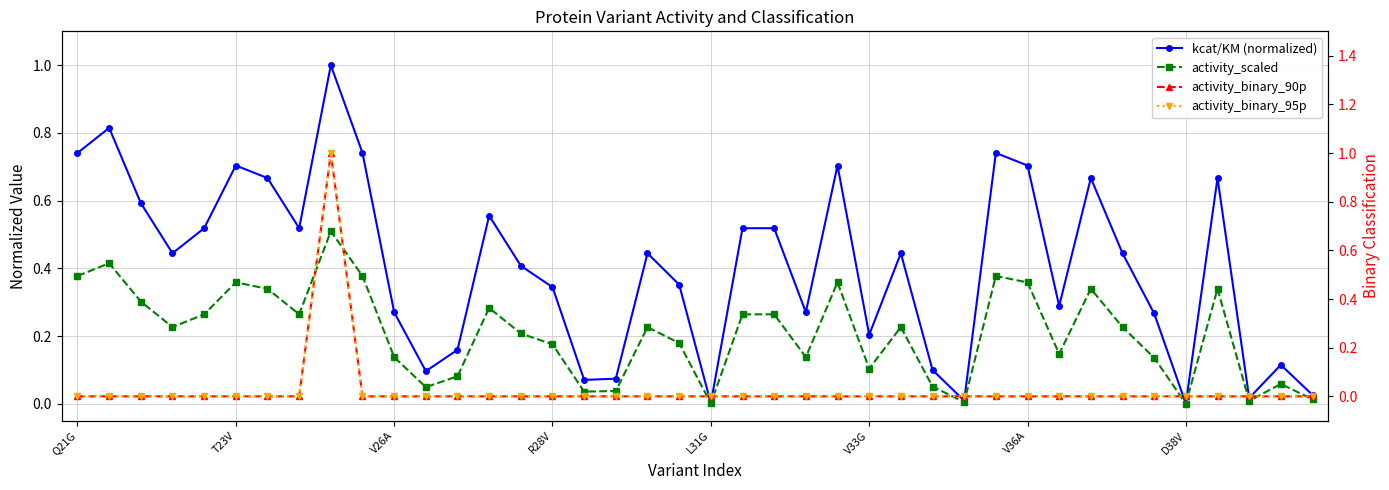

What are all the series names shown in the legend?

kcat/KM (normalized), activity_scaled, activity_binary_90p, activity_binary_95p